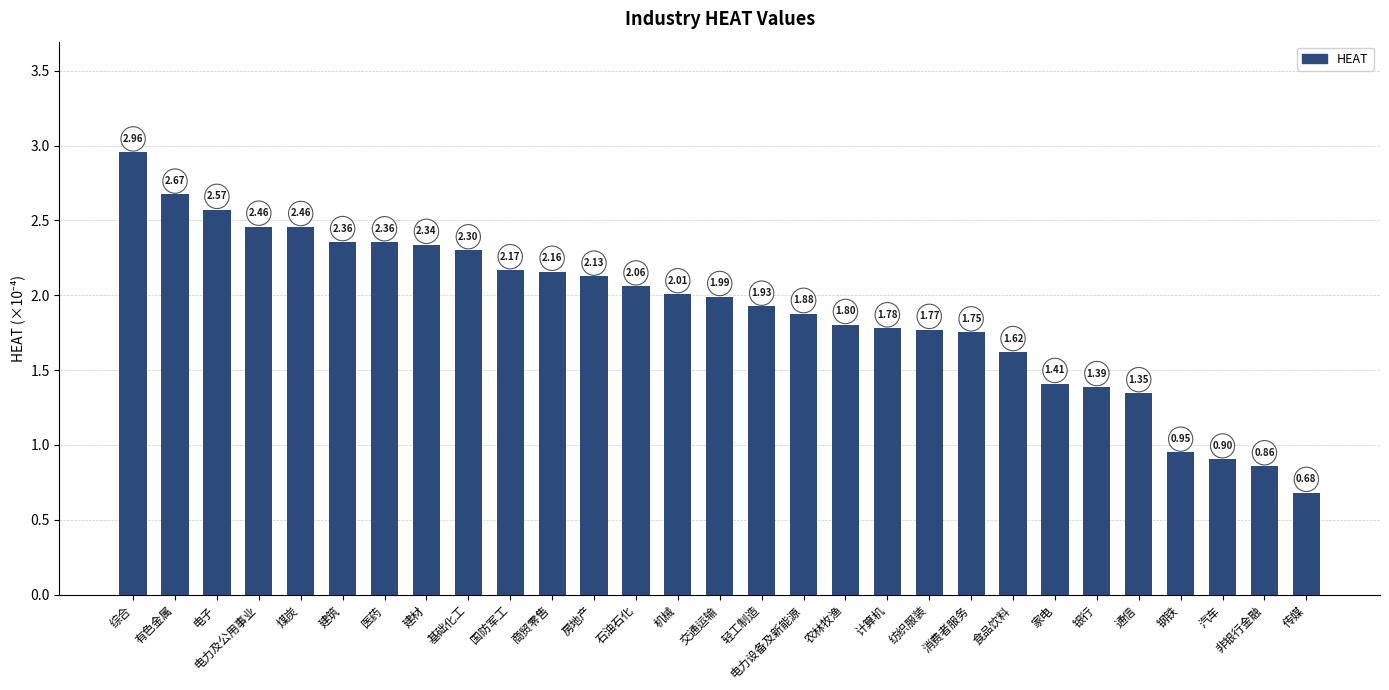

What is the change in value from 煤炭 to 纺织服装?

-0.7